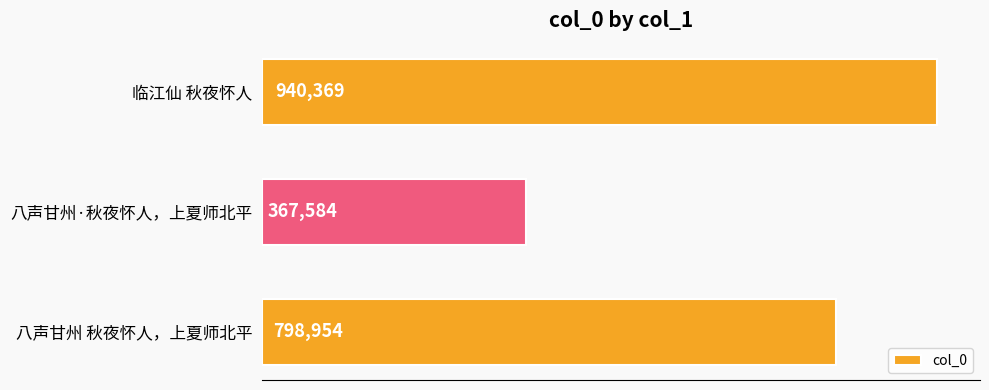

What is the difference between the second highest and minimum values?

431370